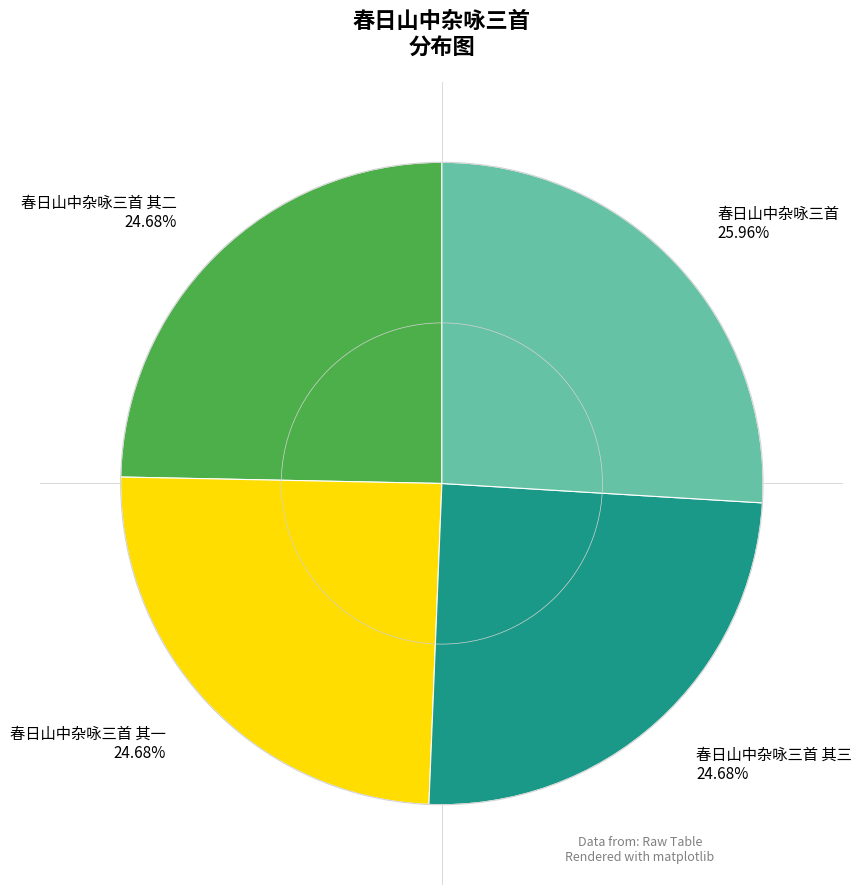

Approximately how many times larger is the value at 春日山中杂咏三首 其二 compared to 春日山中杂咏三首 其一?

1.0